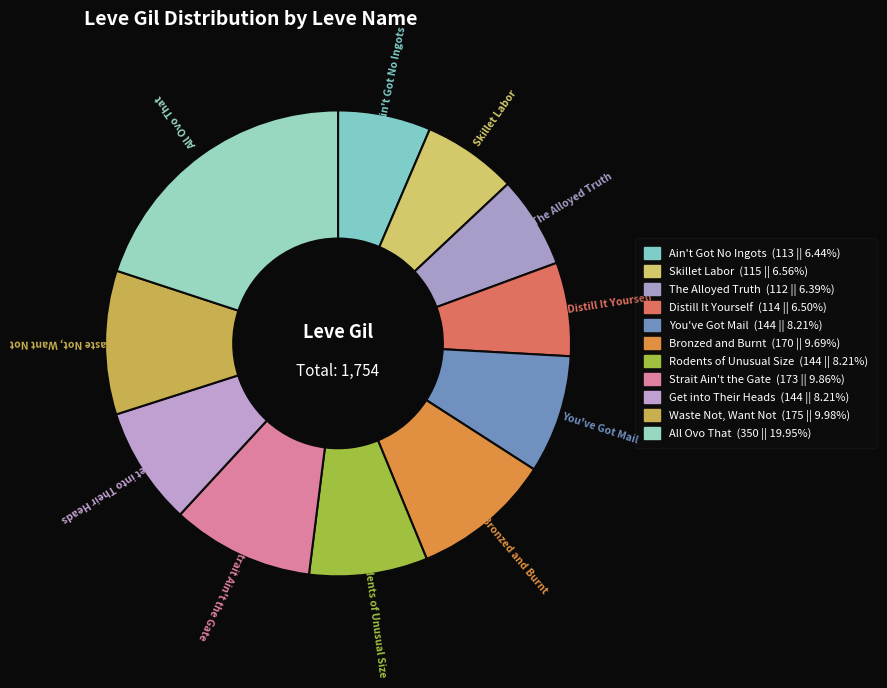

Which category has the biggest portion of the pie?

All Ovo That